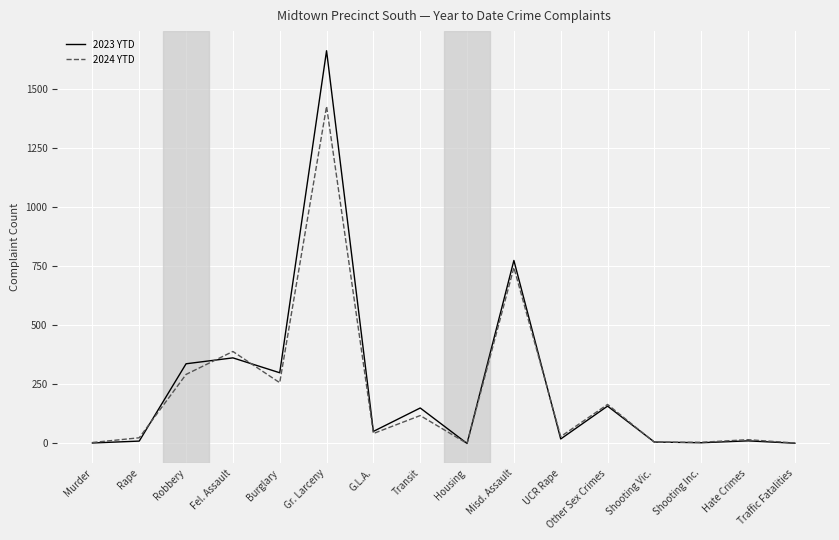

At which category does 2023 YTD reach its first local peak?

Fel. Assault